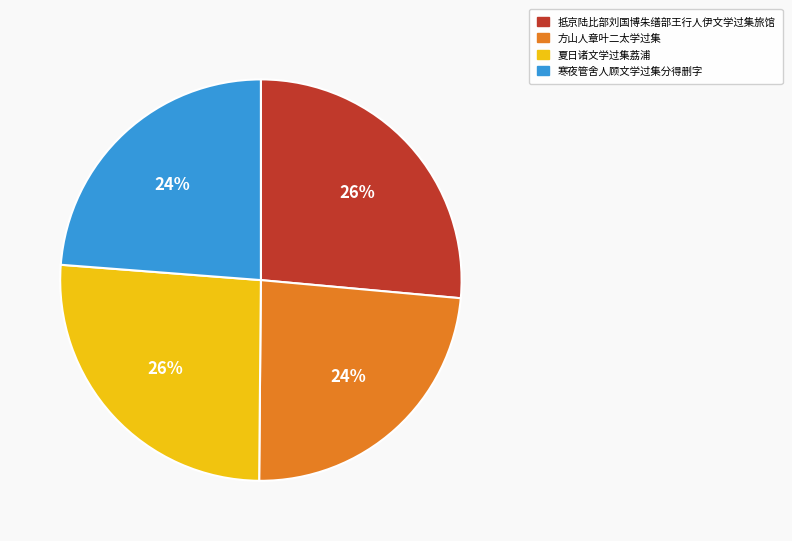

To the nearest percent, what is the combined percentage of 抵京陆比部刘国博朱缮部王行人伊文学过集旅馆 and 寒夜管舍人顾文学过集分得删字?

50%